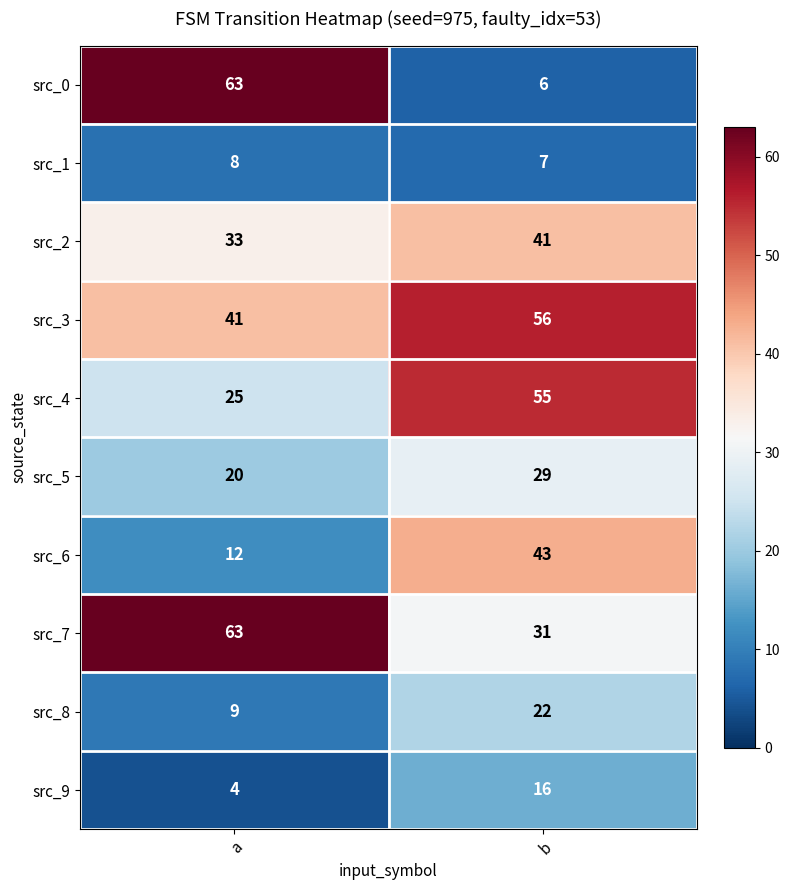

List the labels in order of src_2 value, smallest first.

a, b